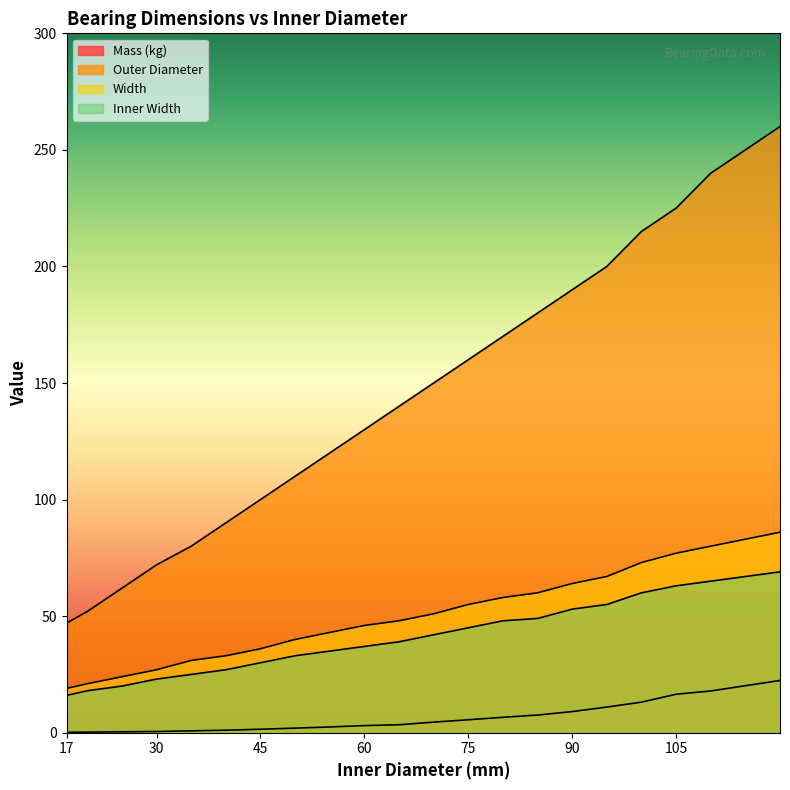

What is the difference between the maximum and minimum values in the Outer Diameter series?

213.0